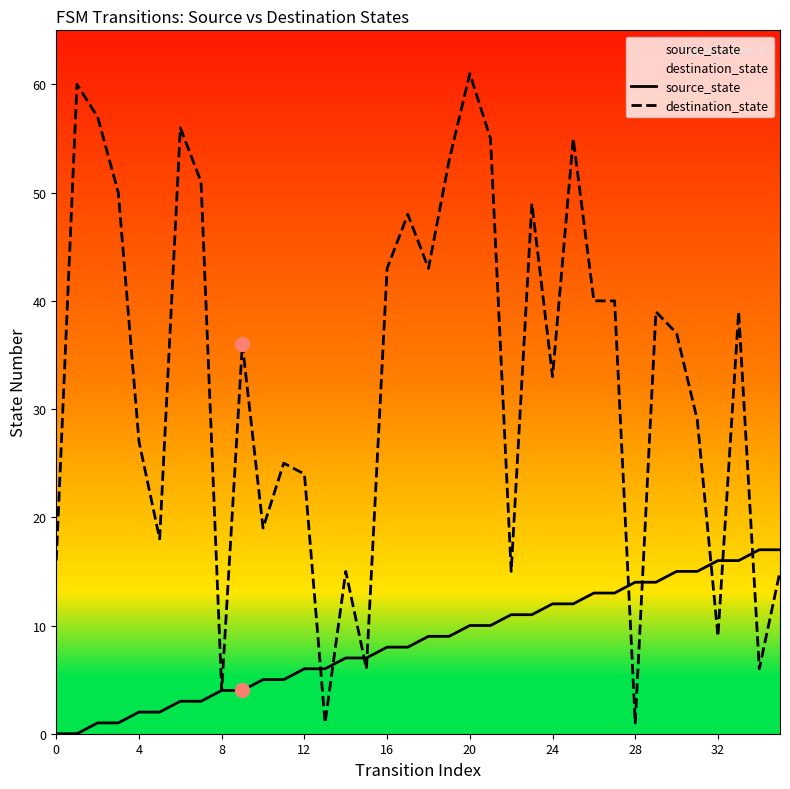

At which category is the sum across all series the highest?

20